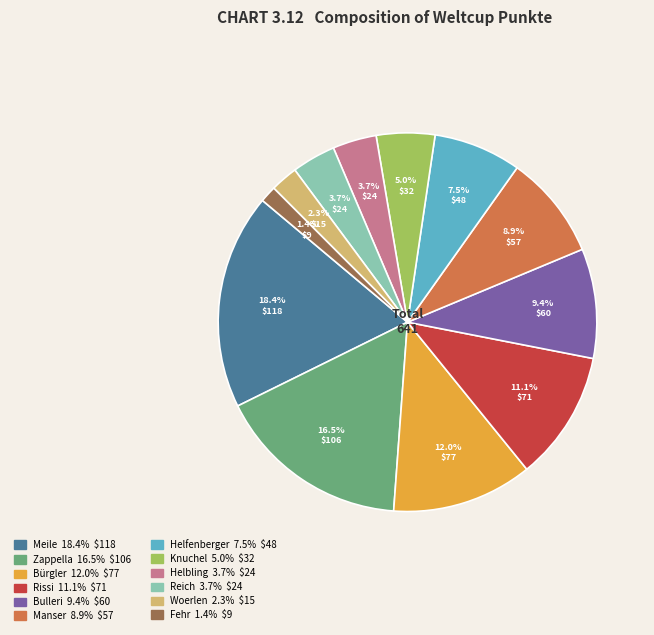

Count the number of slices in the pie.

12